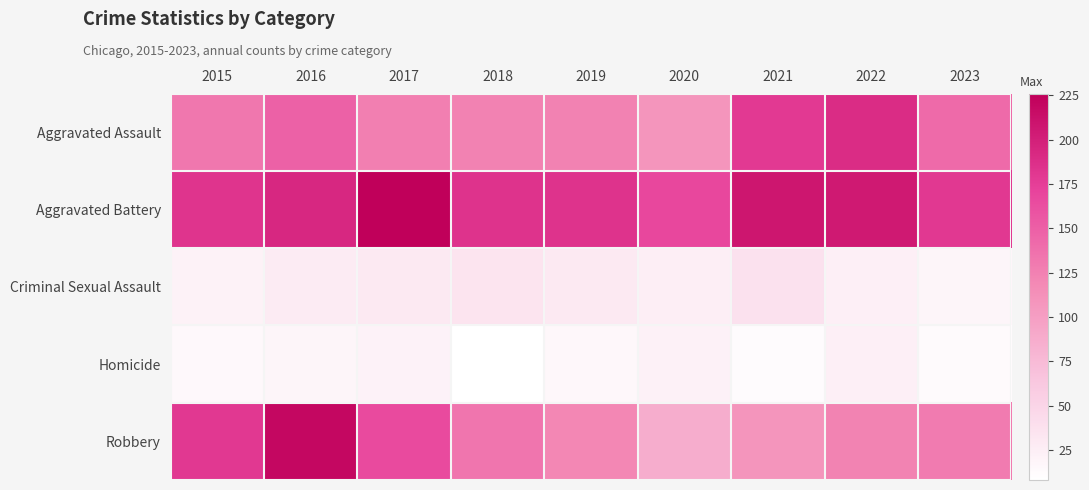

Rank the series by their maximum value, from lowest to highest.

Homicide, Criminal Sexual Assault, Aggravated Assault, Robbery, Aggravated Battery